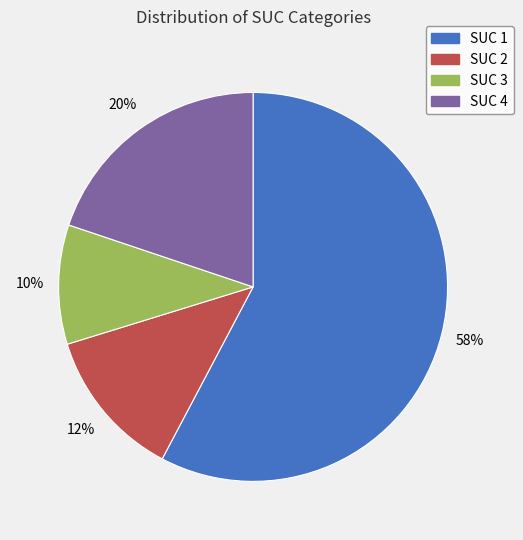

To the nearest percent, what is the combined percentage of SUC 2 and SUC 3?

22%